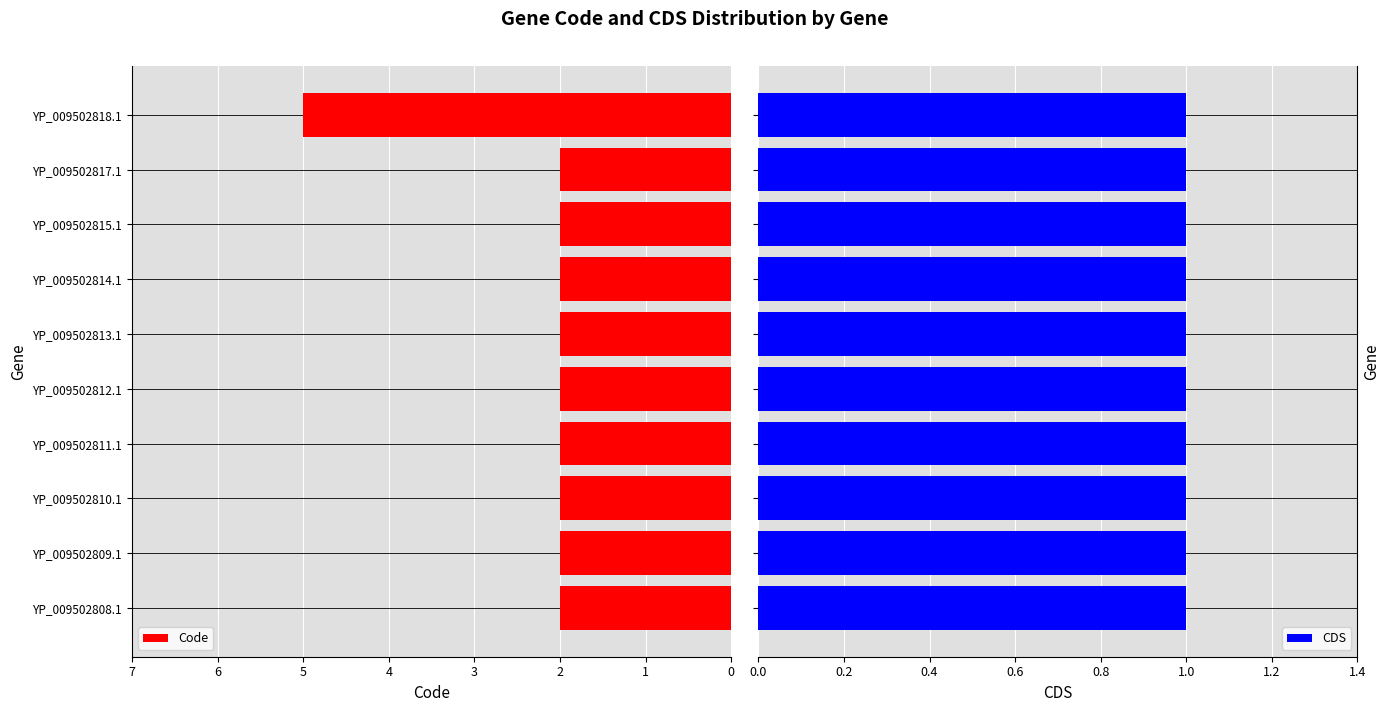

What is the maximum value for Code?

5